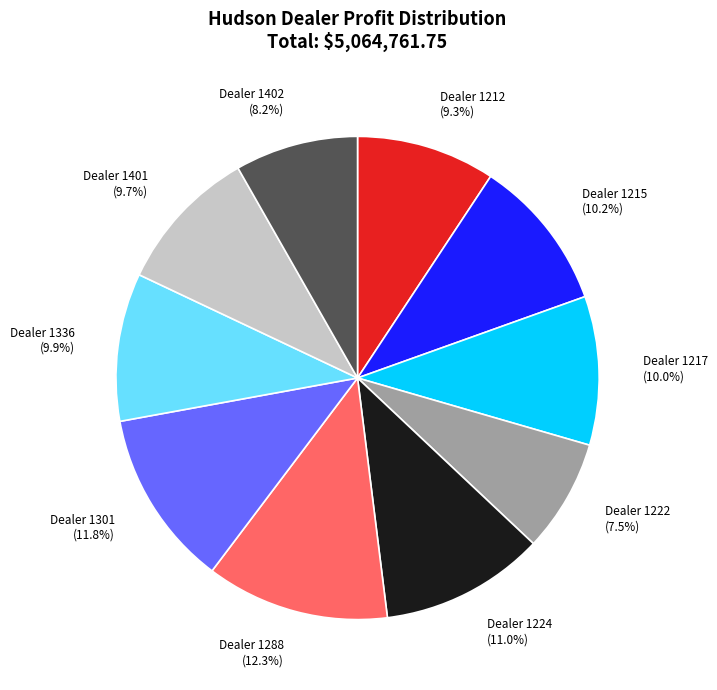

Is Dealer 1402 (8.2%) the majority of the pie?

No